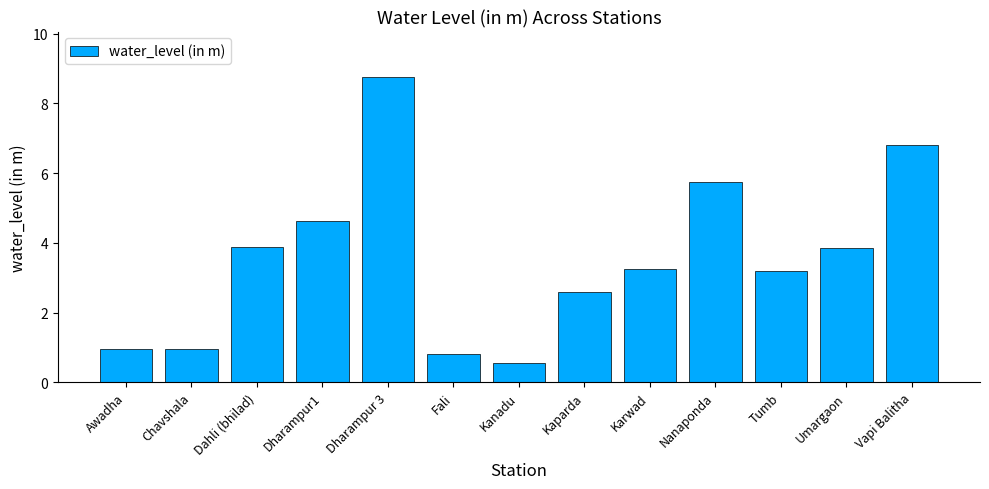

The value at Nanaponda is 8.2. True or false?

False